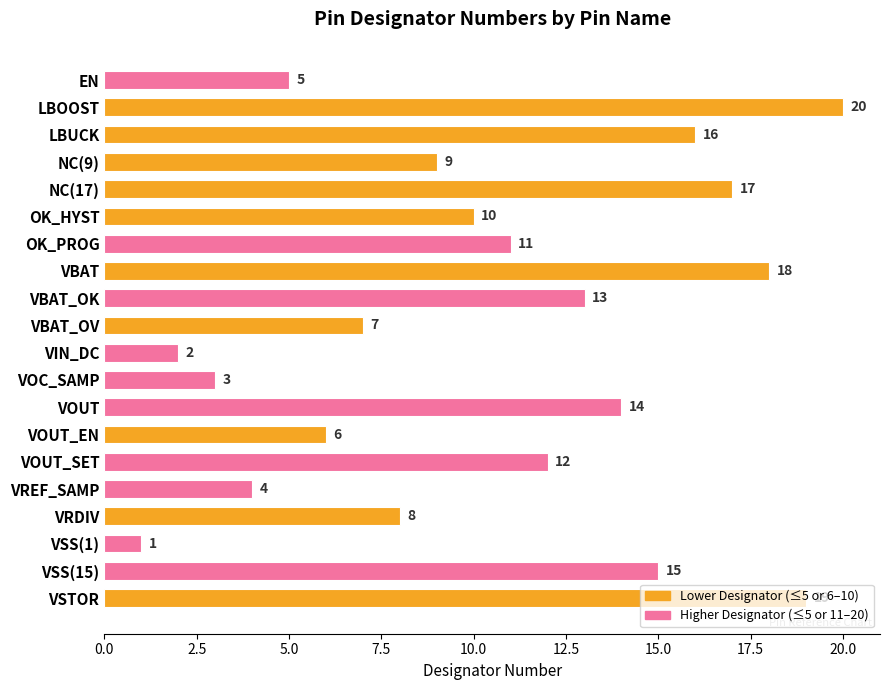

What is the value of the 20th bar from the top?

19